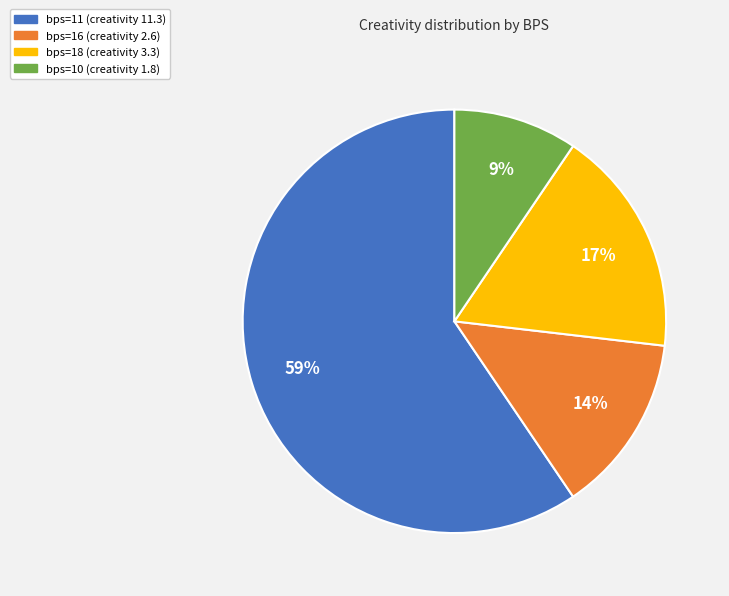

Does any single category account for the majority?

Yes